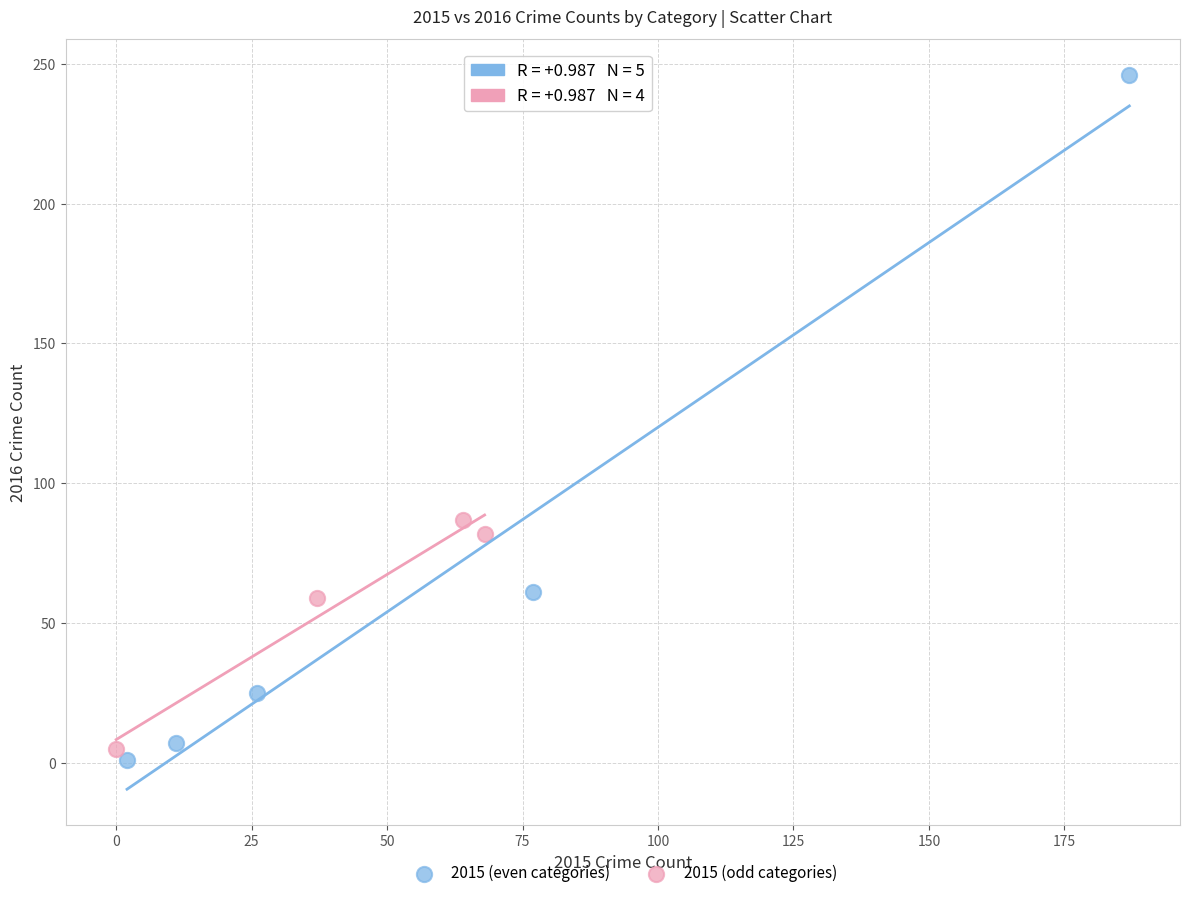

Which series contains the highest Y value?

2015 (even categories)